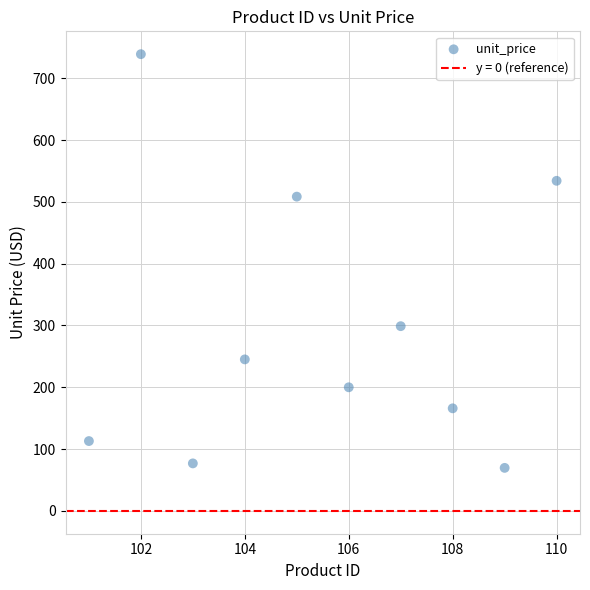

What is the range of X values (max minus min)?

9.0